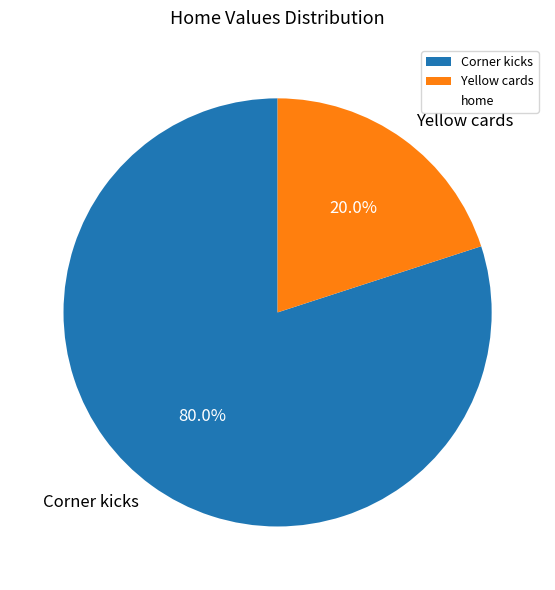

Between Corner kicks and Yellow cards, which is larger?

Corner kicks